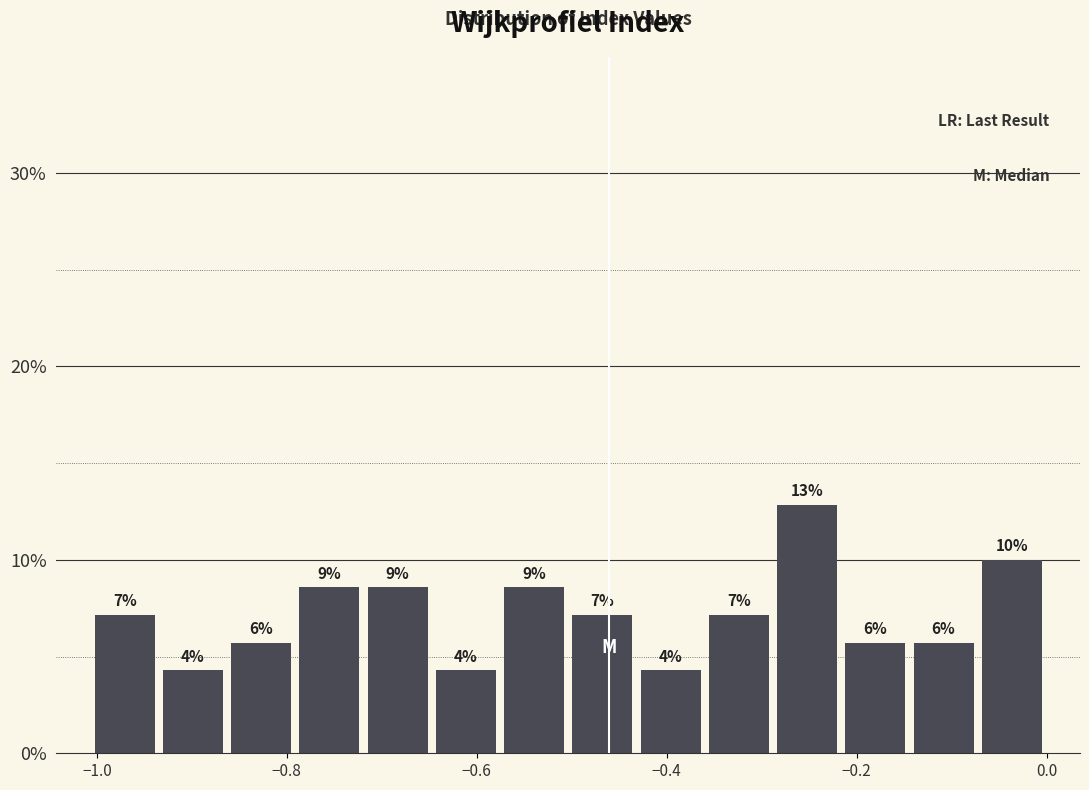

Around what value on the x-axis is the tallest bar? Give the approximate position of its centre, as read against the axis.

-0.26